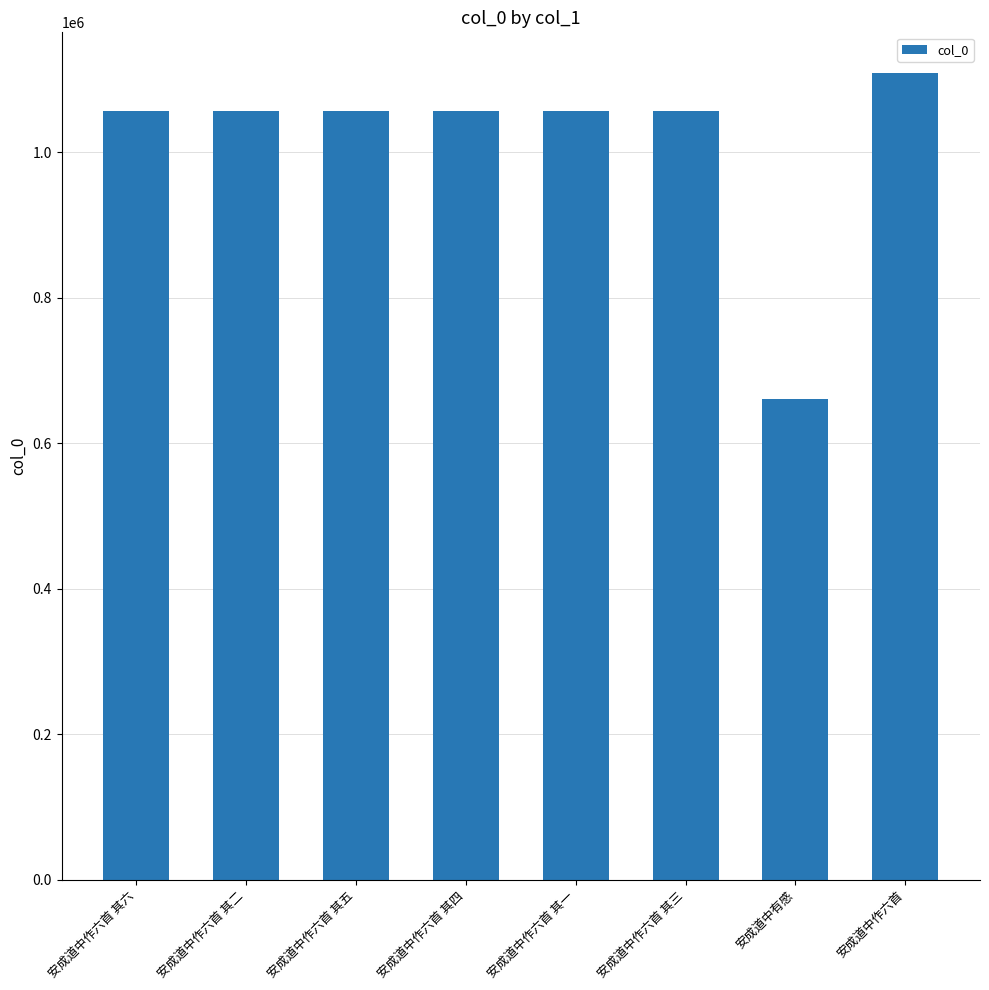

What value does the data have at 安成道中作六首 其六, to the nearest 100?

1057400